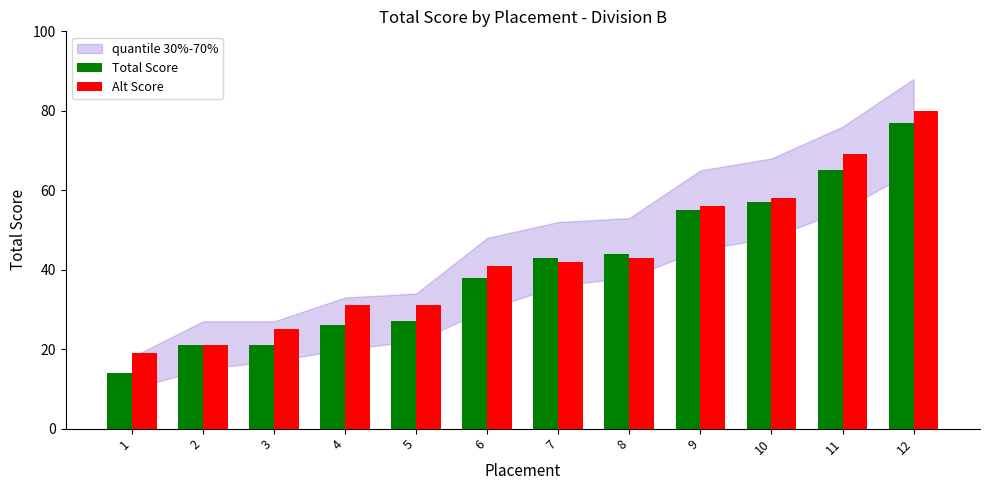

What is the average value of the Alt Score series?

43